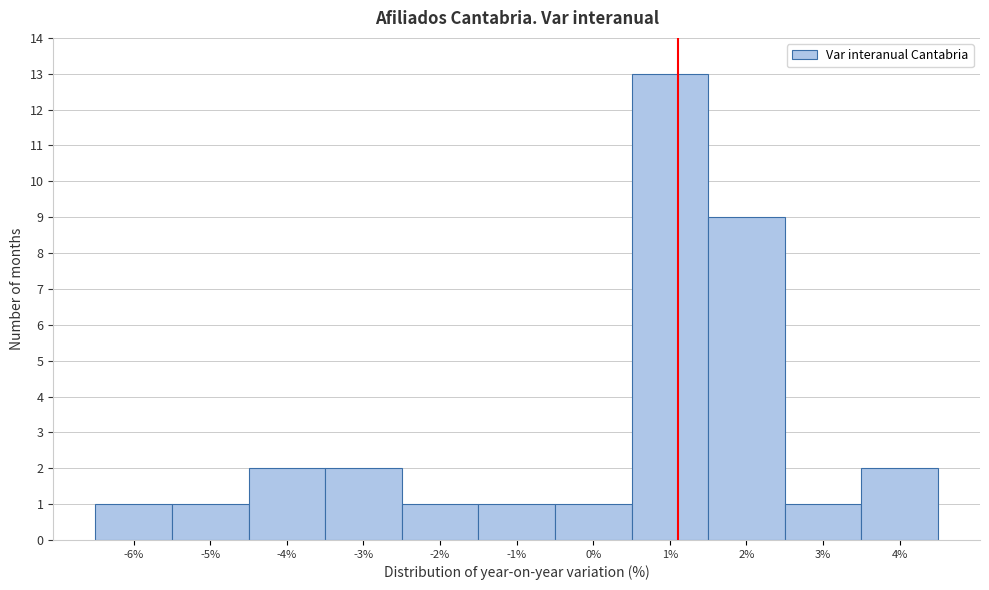

Reading right to left, list all the values displayed in this chart.

4%=2	3%=1	2%=9	1%=13	0%=1	-1%=1	-2%=1	-3%=2	-4%=2	-5%=1	-6%=1